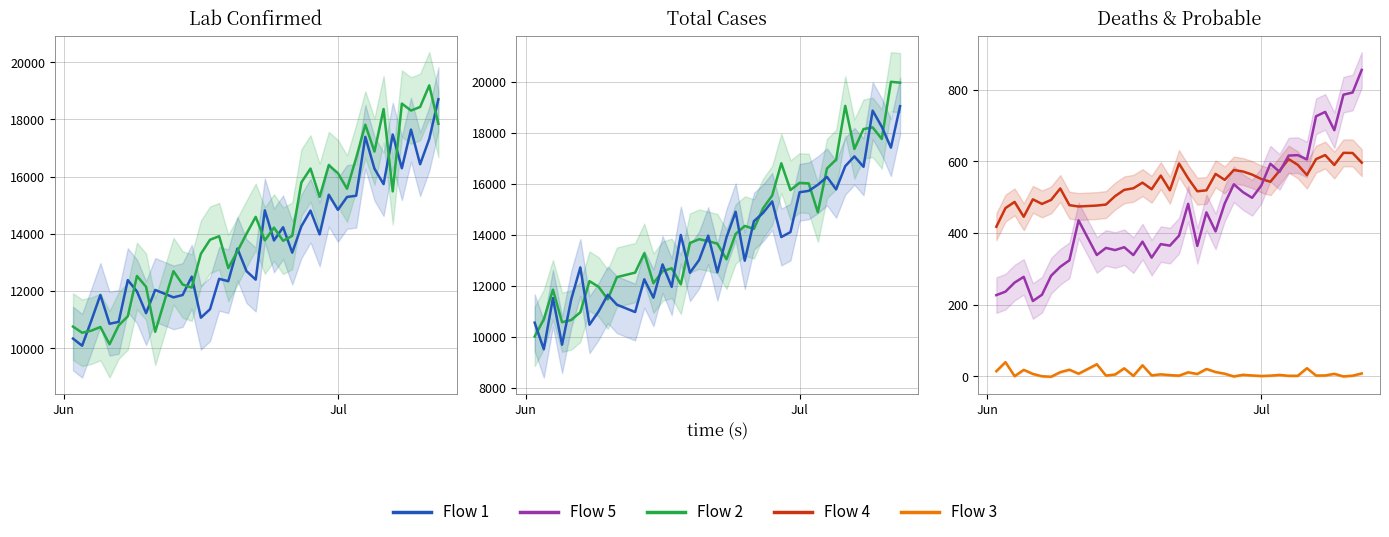

List the series in order of their peak value, highest first.

Flow 2, Flow 1, Flow 5, Flow 4, Flow 3